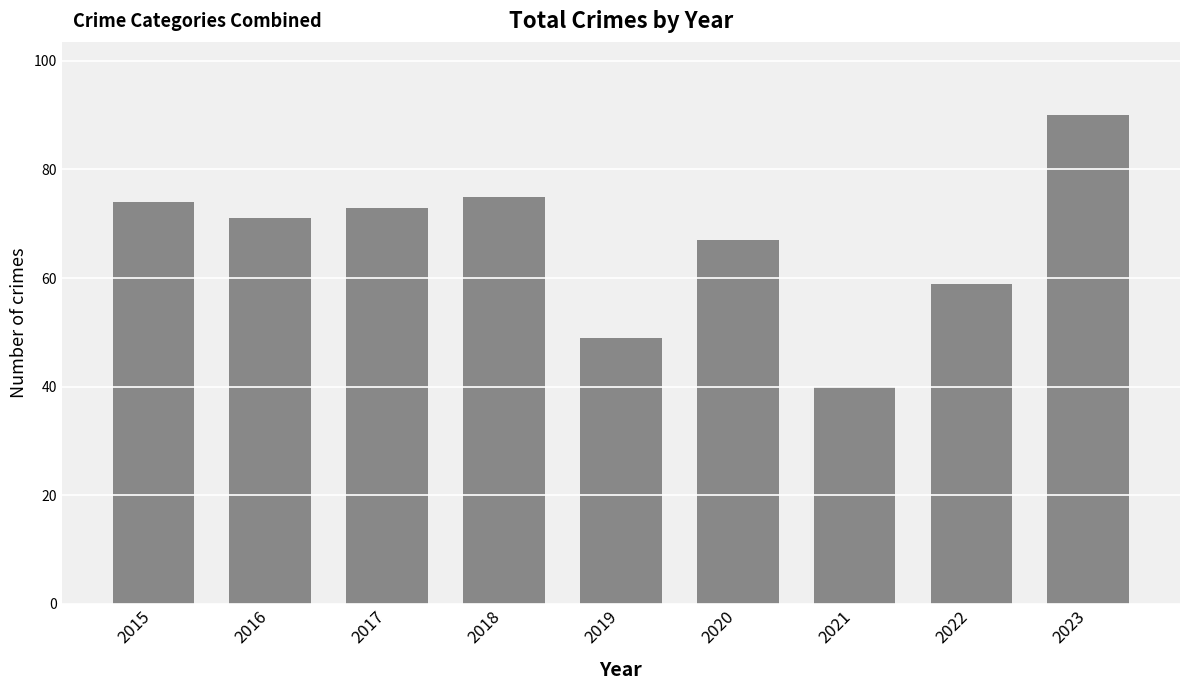

What value does the data have at 2019, to the nearest 5?

50